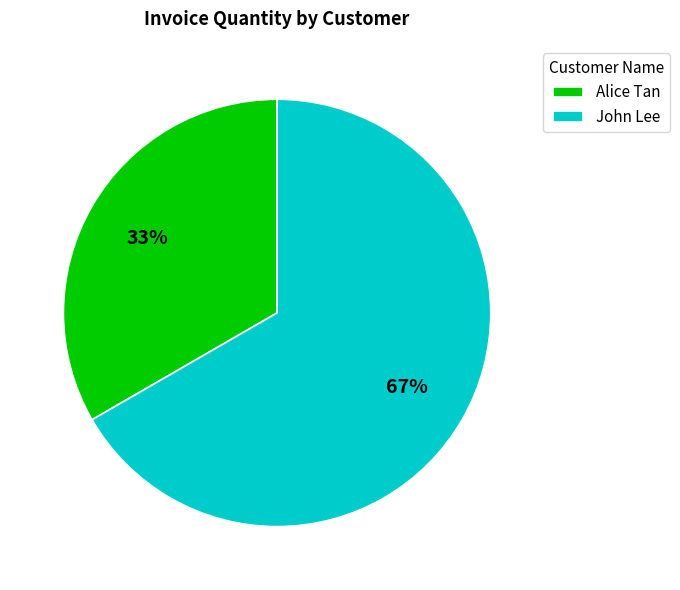

Is John Lee the majority of the pie?

Yes